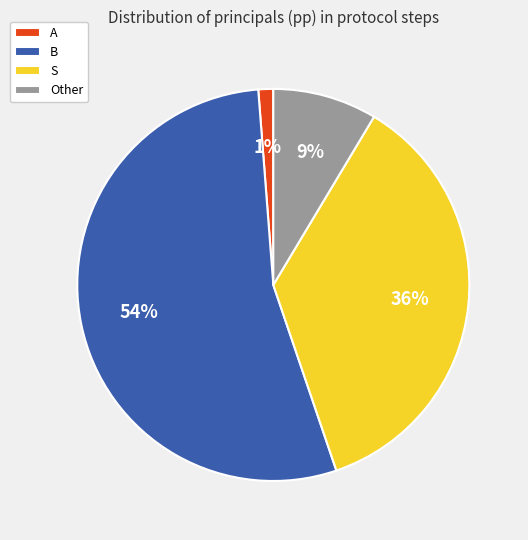

To the nearest percent, what percentage of the pie is S?

36%